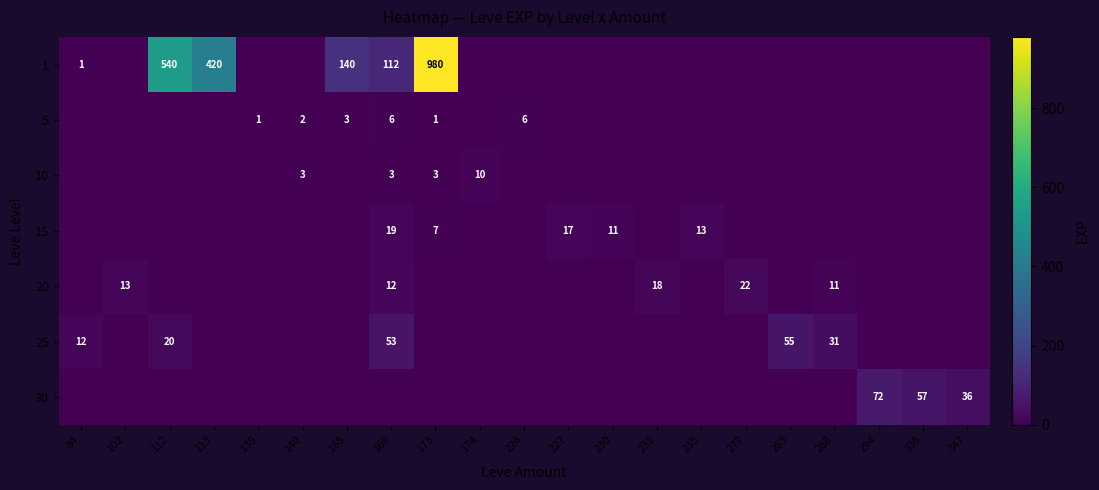

Is it true that 30 equals 57 at 338?

True